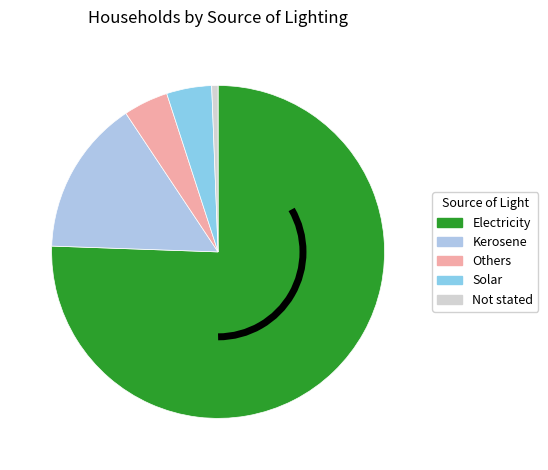

Count the number of slices in the pie.

5